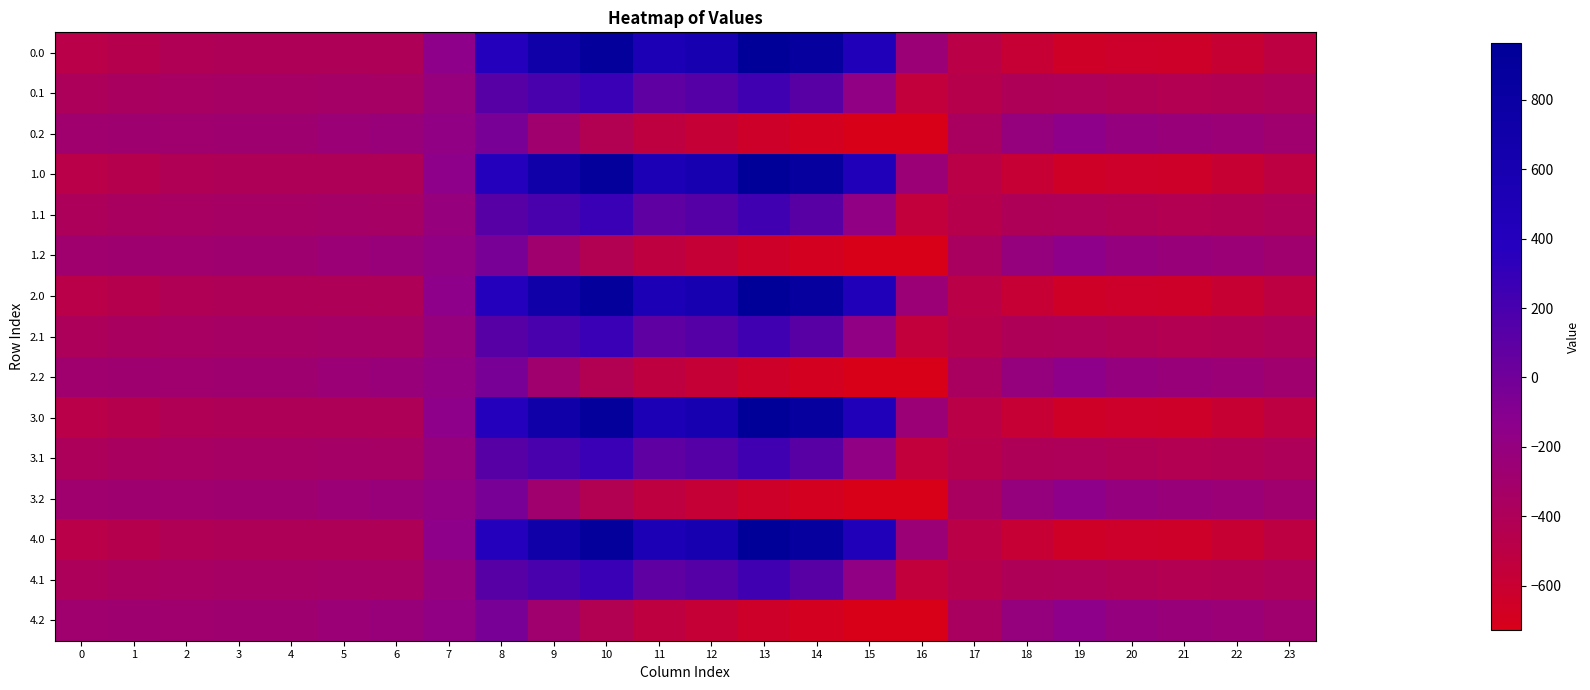

At how many categories does at least one series exceed 40?

8